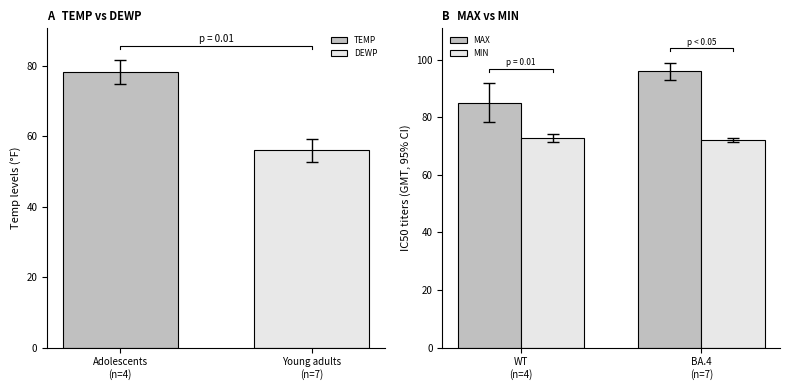

What is the sum of all MAX values?

181.0